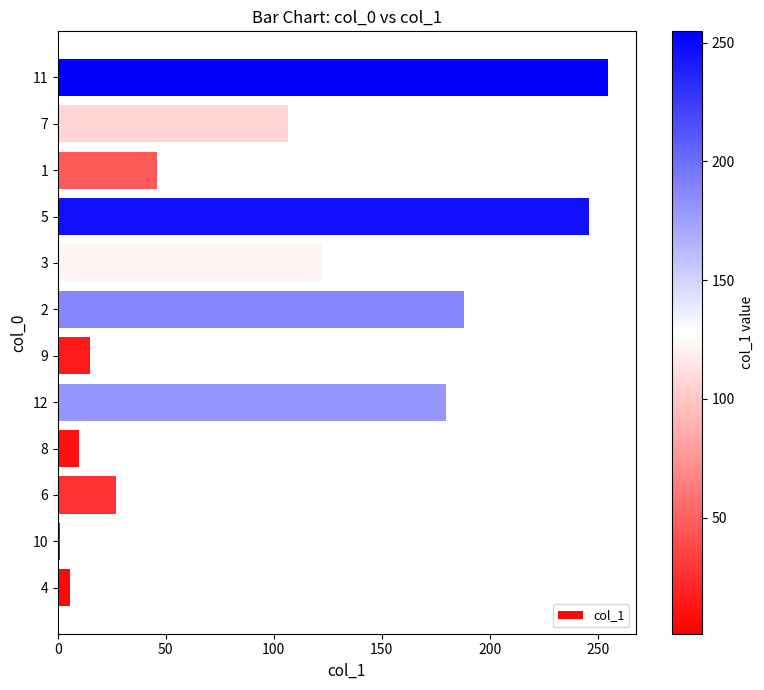

Is it true that the value at 6 is 13.1?

False